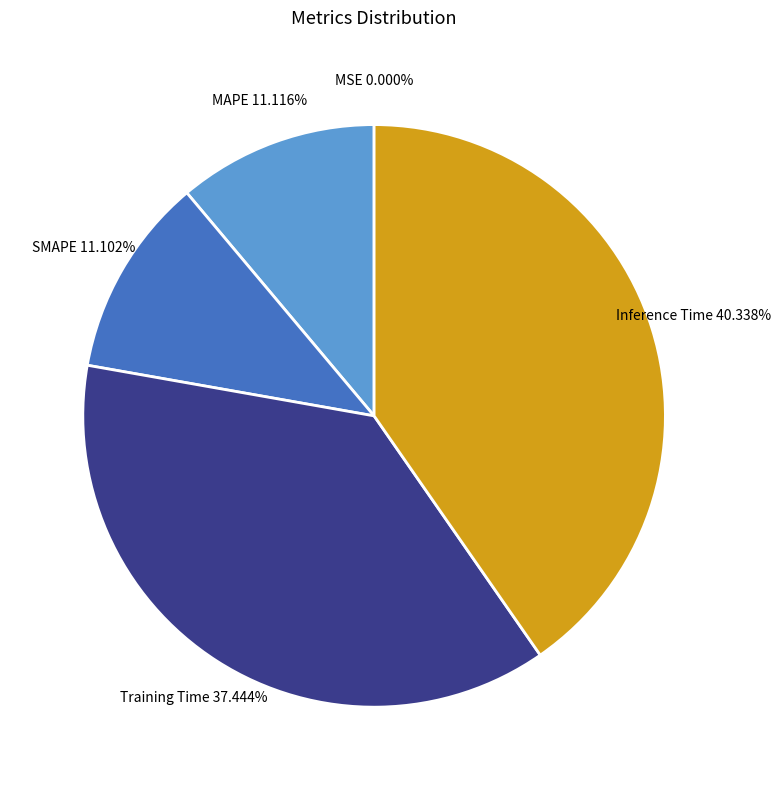

Is there a majority slice in this chart?

No